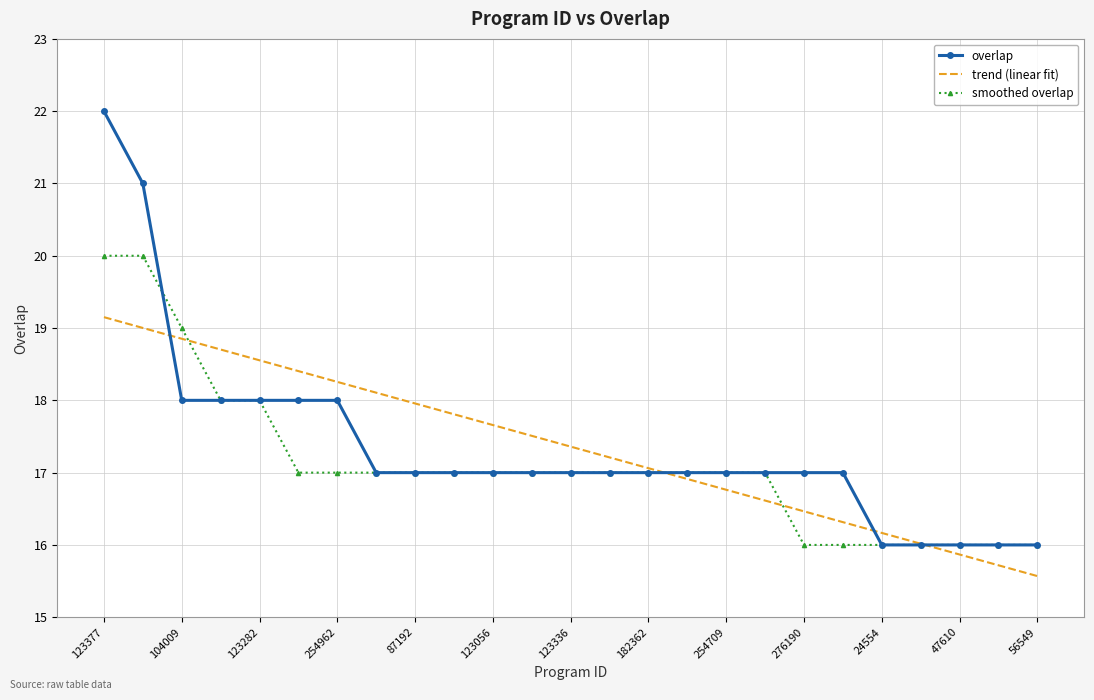

What is the lowest value of the trend (linear fit) series?

15.6